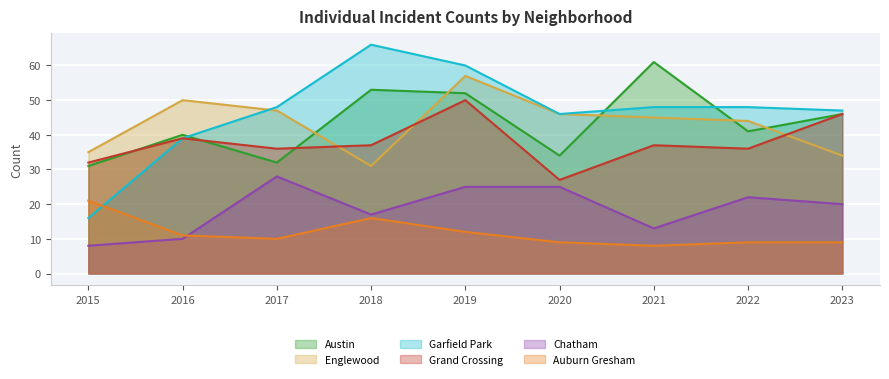

The value of Garfield Park at 2015 is 16. True or false?

True